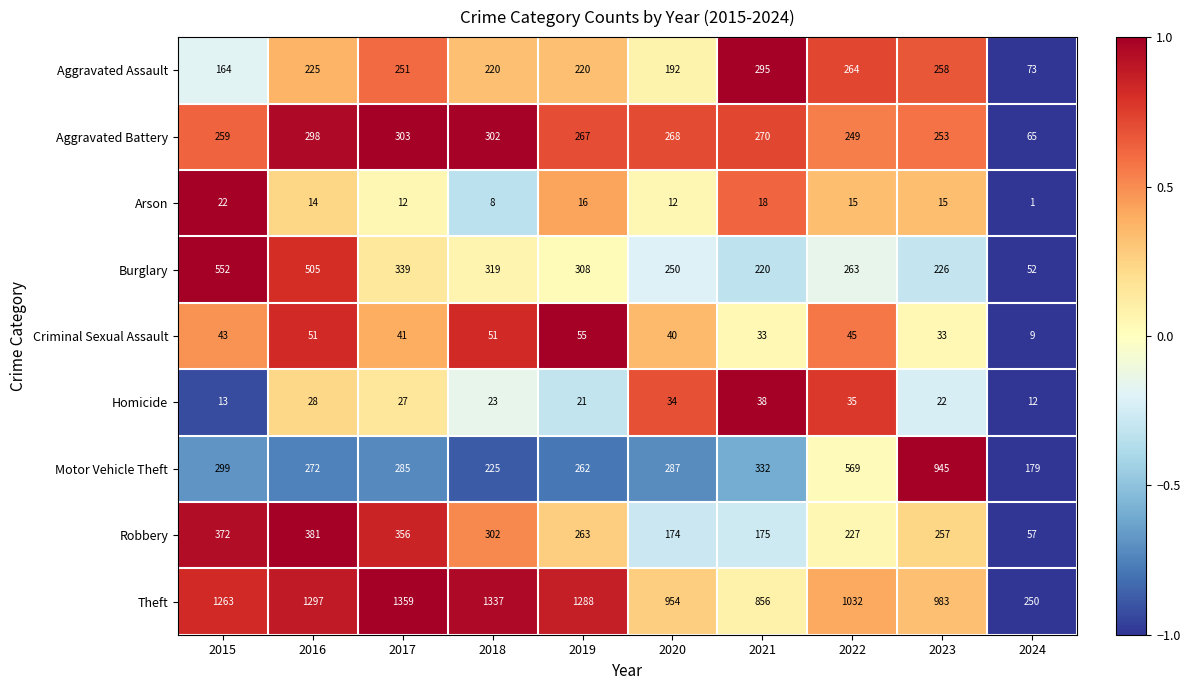

What is the difference between the Criminal Sexual Assault values at 2024 and 2018?

42